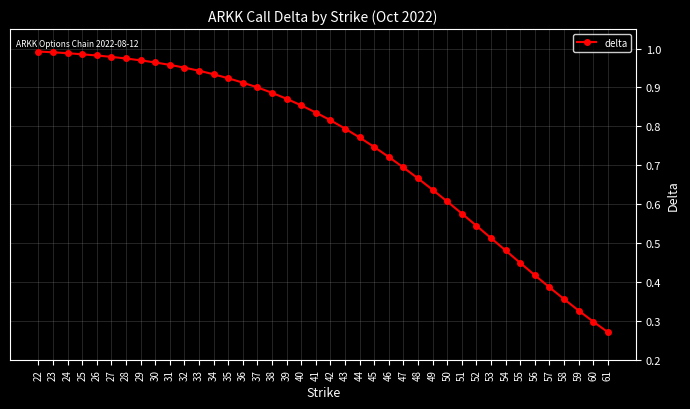

What is the sum of all values?

29.9